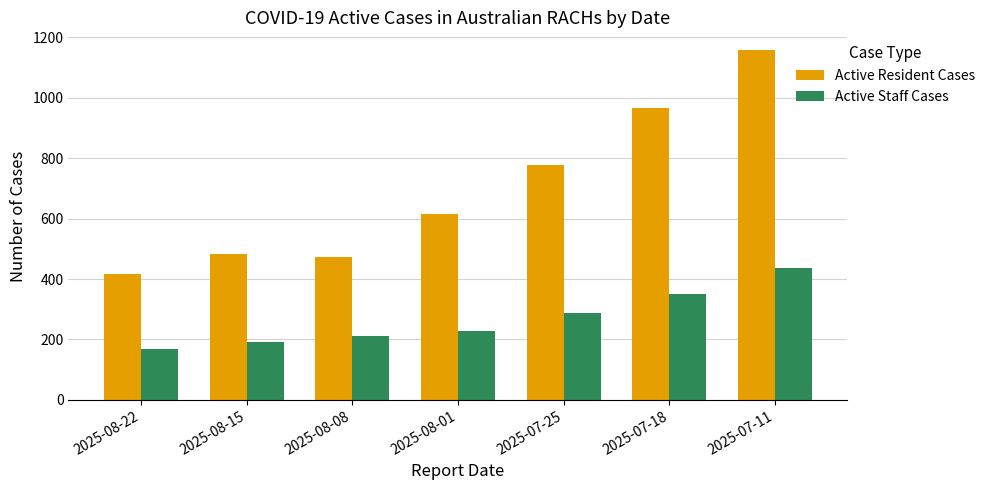

List the series in order of their overall mean, lowest first.

Active Staff Cases, Active Resident Cases